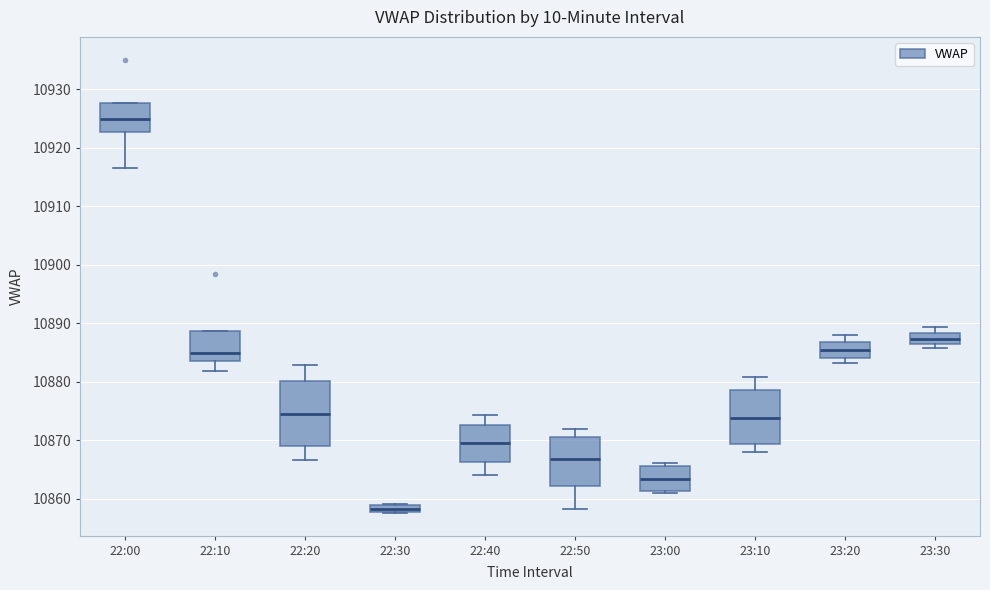

Which box's median line is the lowest?

22:30